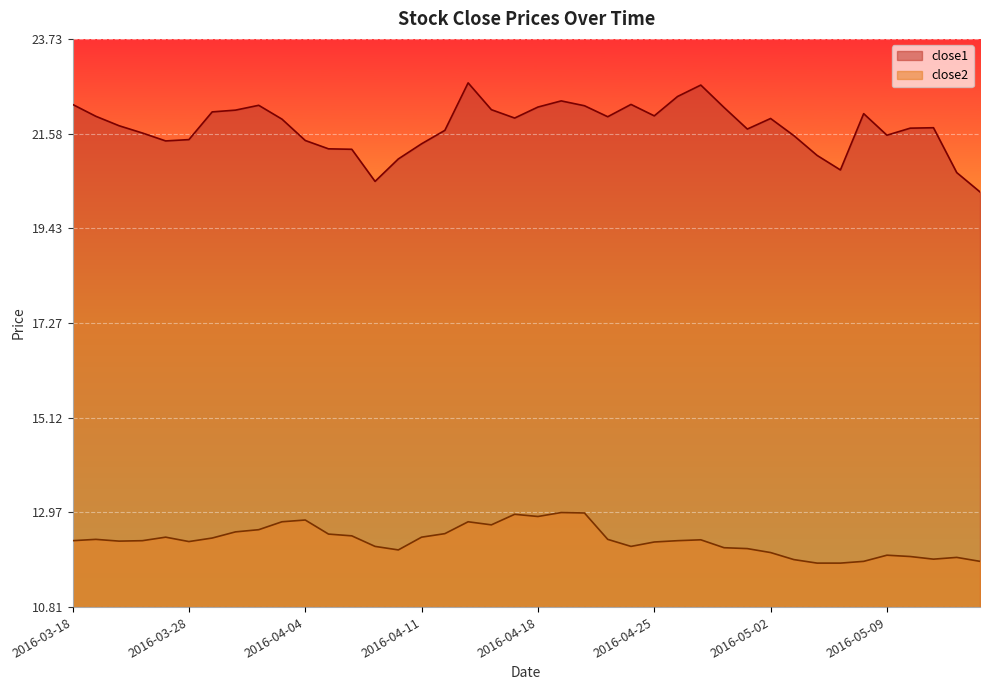

What is the sum of the close1 values at 2016-04-28 and 2016-05-05?

42.9